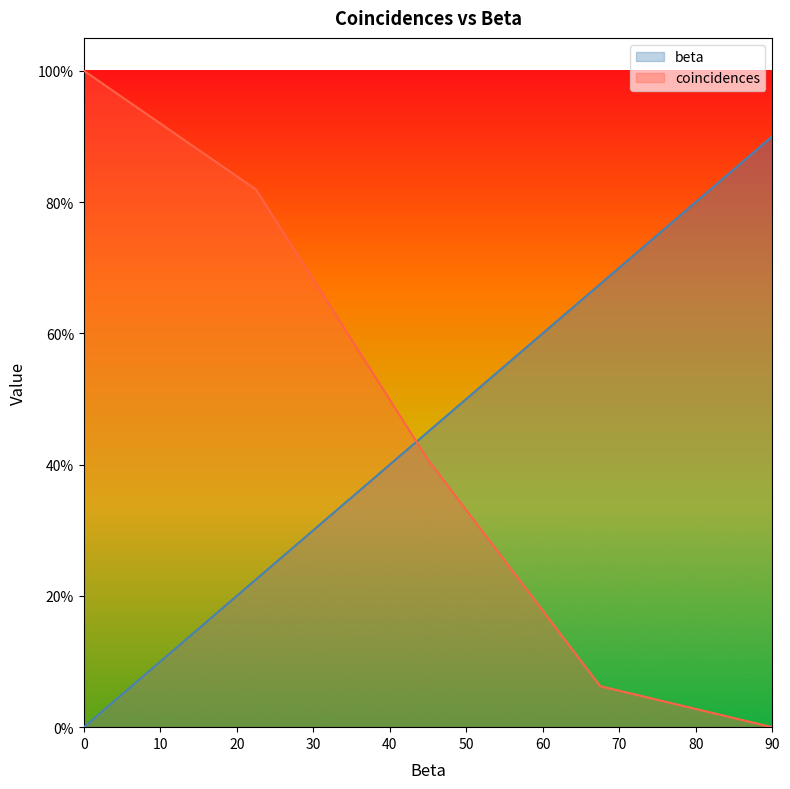

Reading left to right, extract all data points from this chart.

beta: 0.0	22.5	45.0	67.5	90.0
coincidences: 100.0	81.9	40.7	6.2	0.0